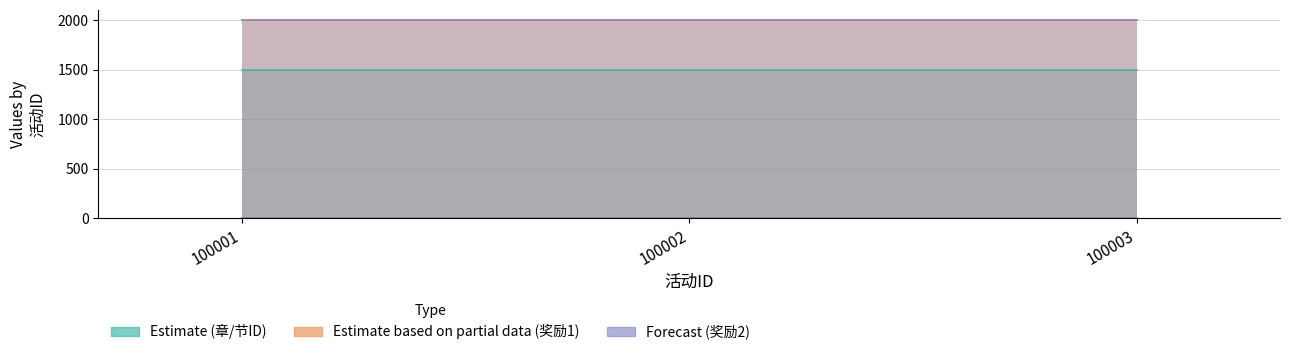

At which label does 奖励2NUM reach its minimum?

100001